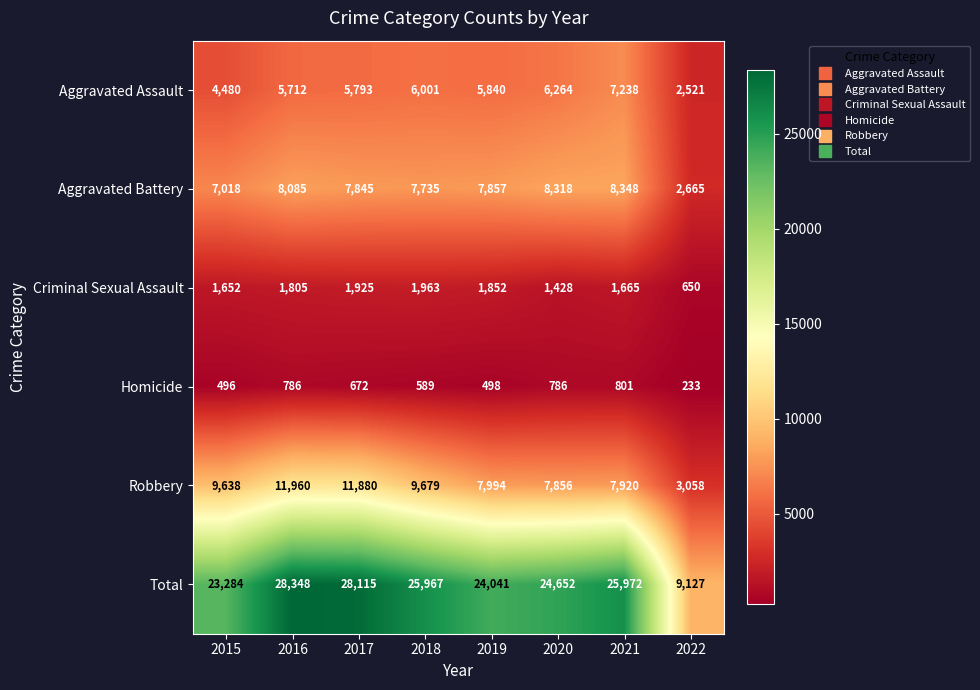

What is the sum of the Aggravated Assault values at 2016 and 2020?

11976